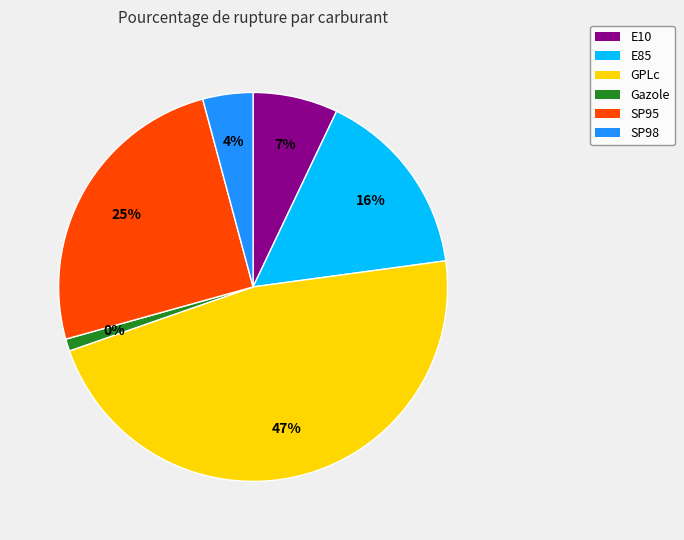

Rank the categories by value from highest to lowest.

GPLc, SP95, E85, E10, SP98, Gazole